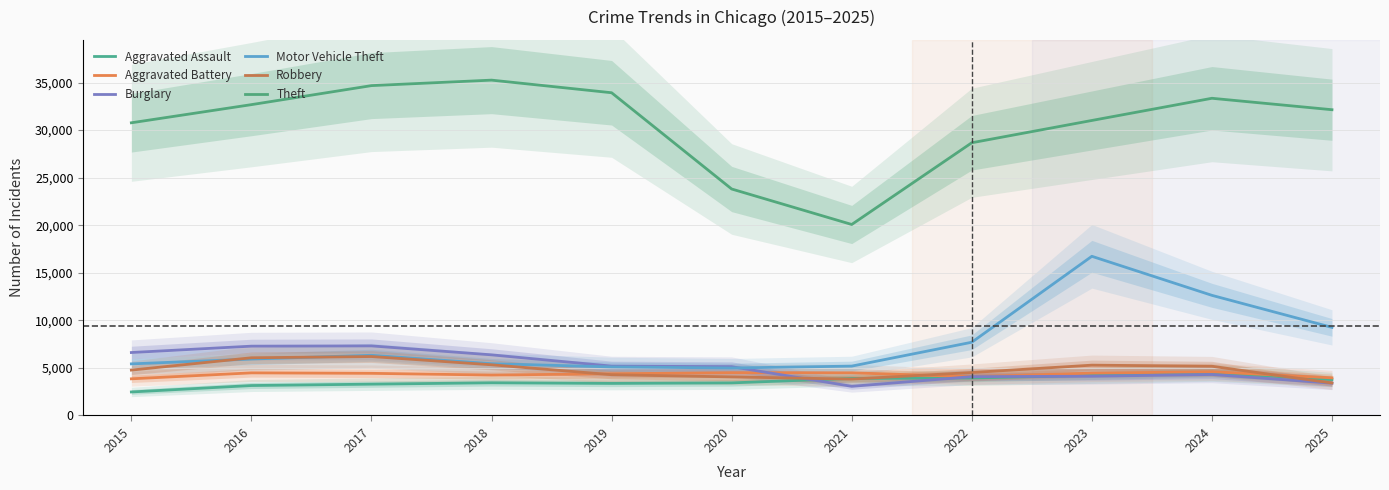

What is the smallest value displayed?

2473